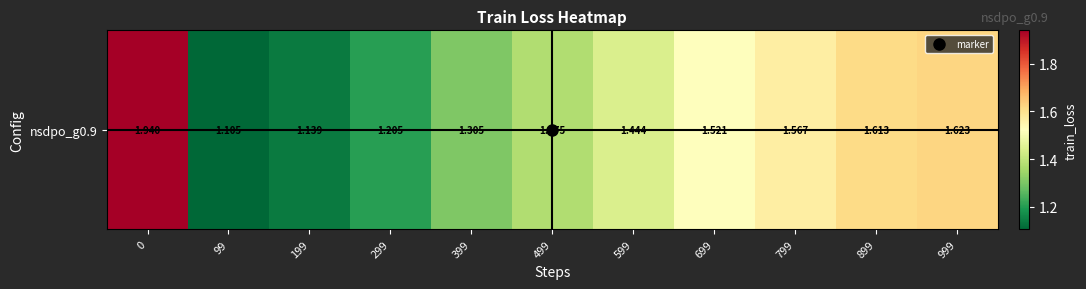

What is the difference between the maximum and second lowest values?

0.8